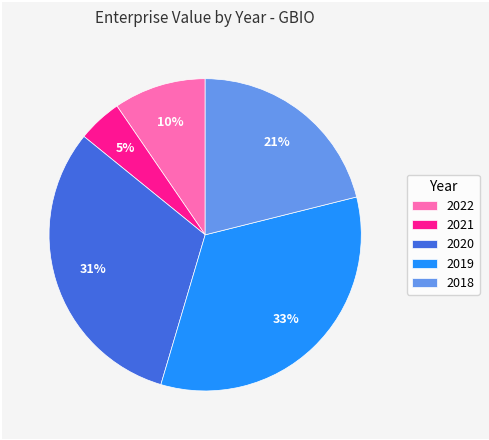

Is there a majority slice in this chart?

No